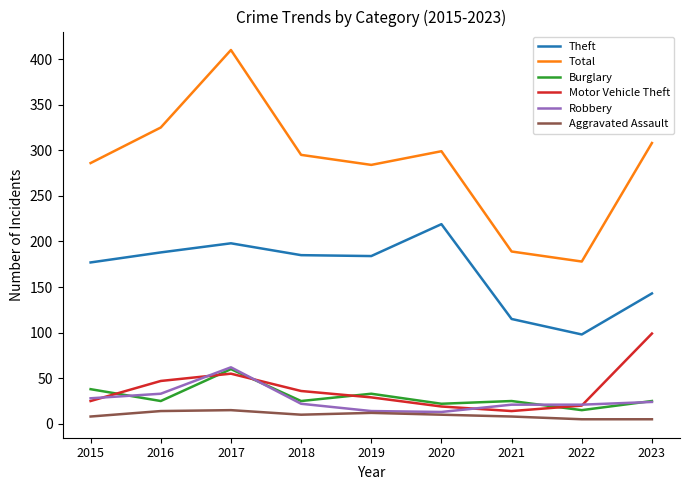

True or false: Total has a value of 460 at 2015.

False